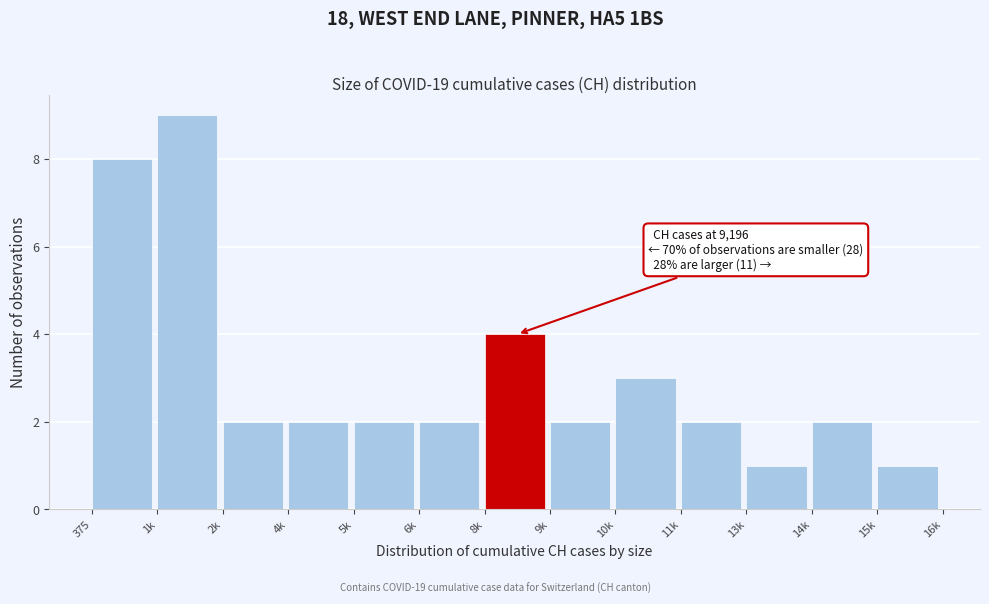

Reading right to left, extract all data points from this chart.

1	2	1	2	3	2	4	2	2	2	2	9	8